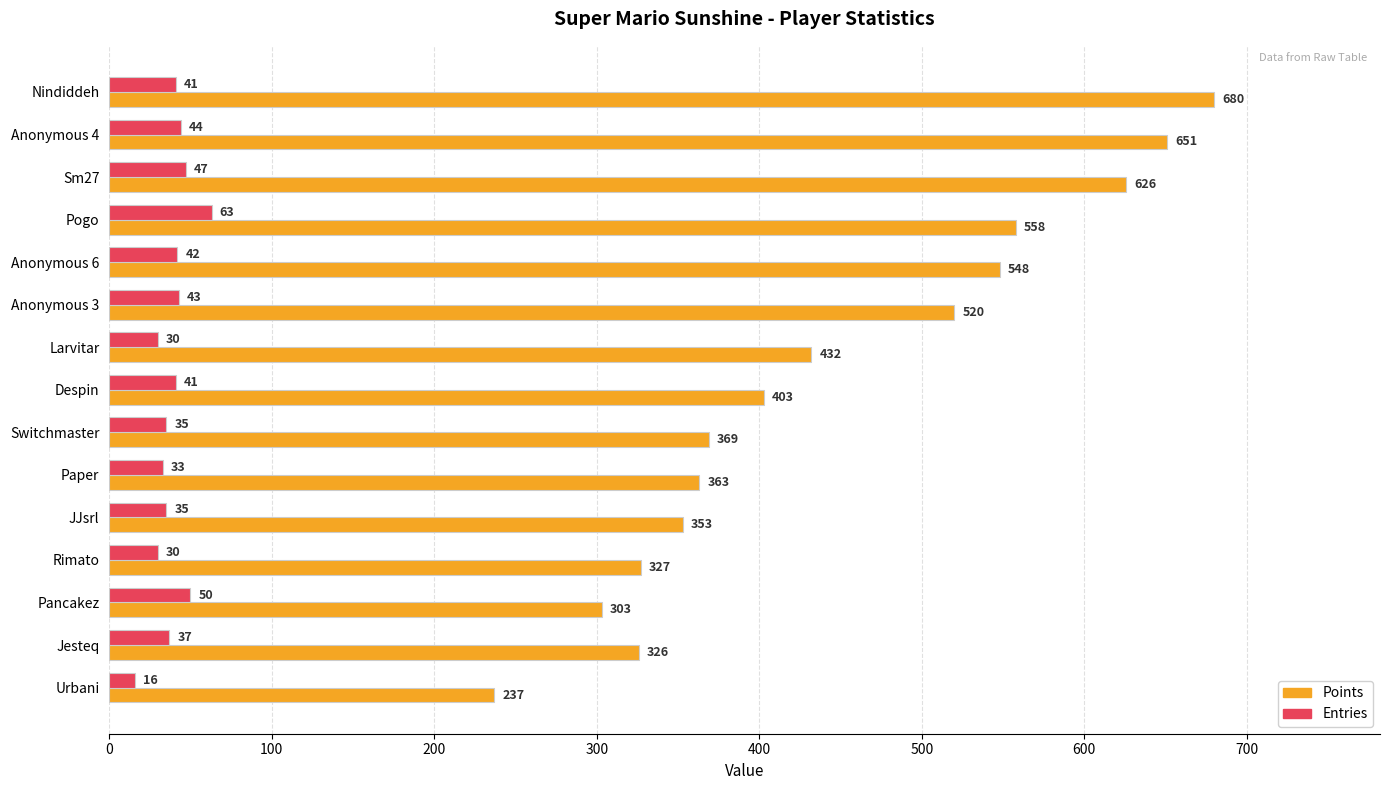

Which category has the lowest value in the Points series?

Urbani